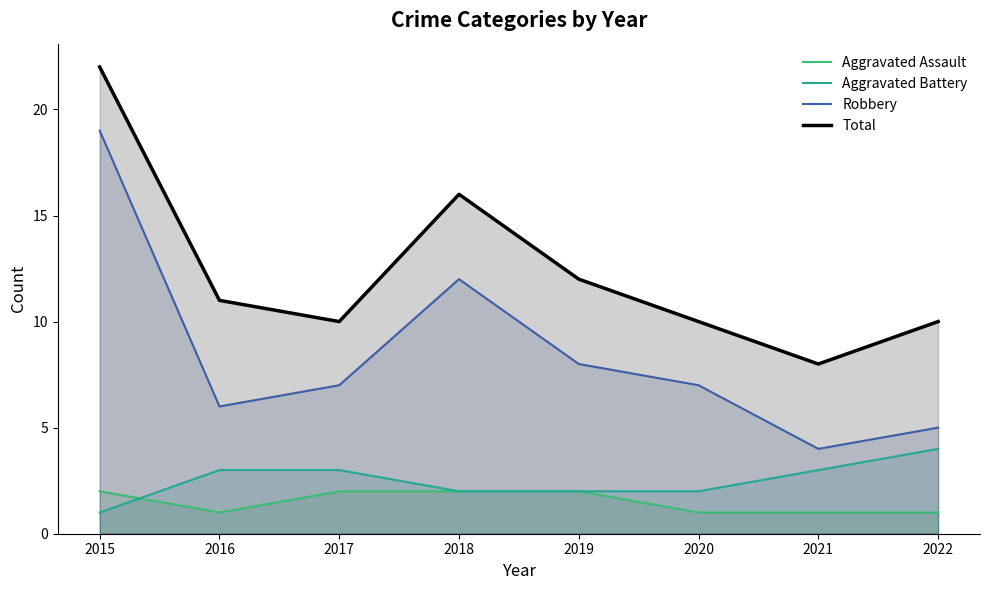

What is the spread (max minus min) of values at 2018?

14